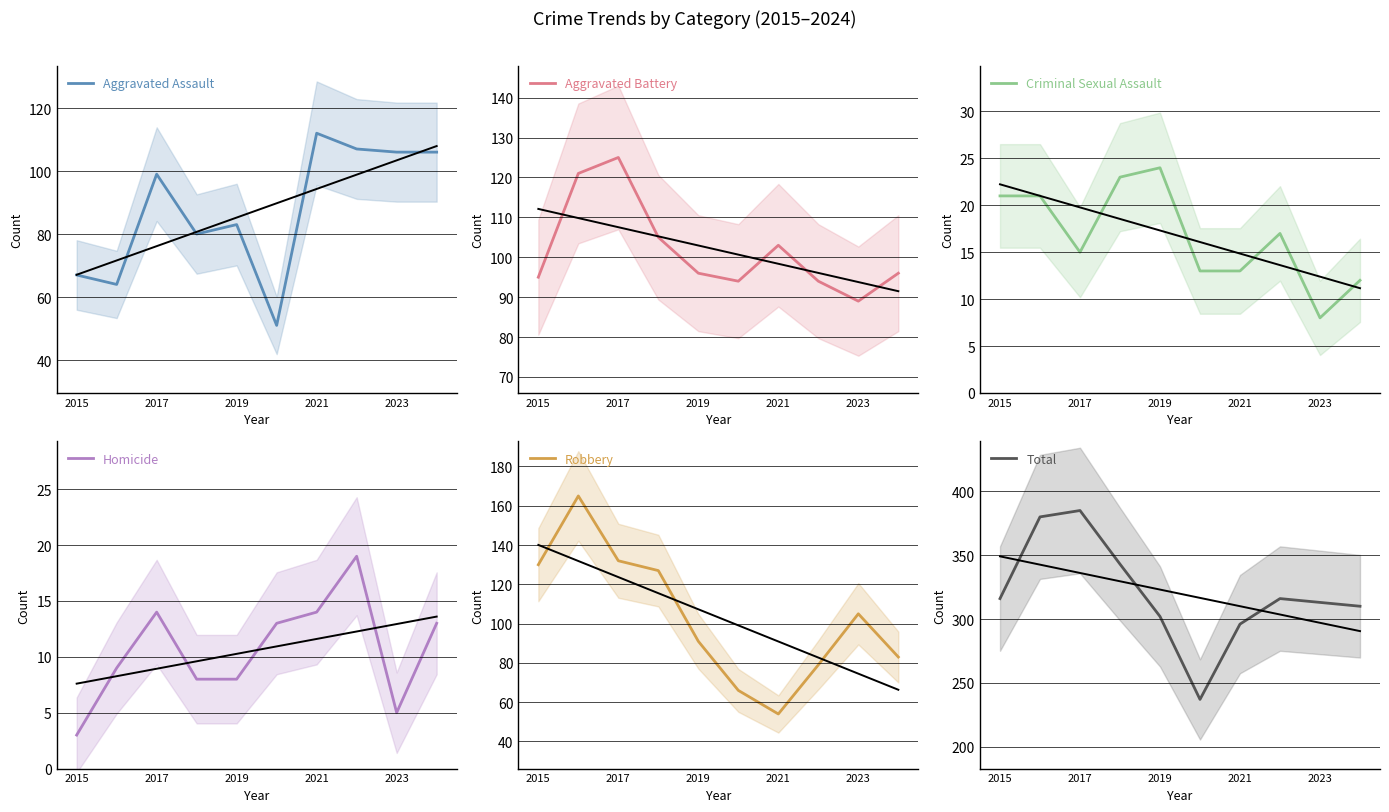

The value of Aggravated Battery at 2017 is 125. True or false?

True